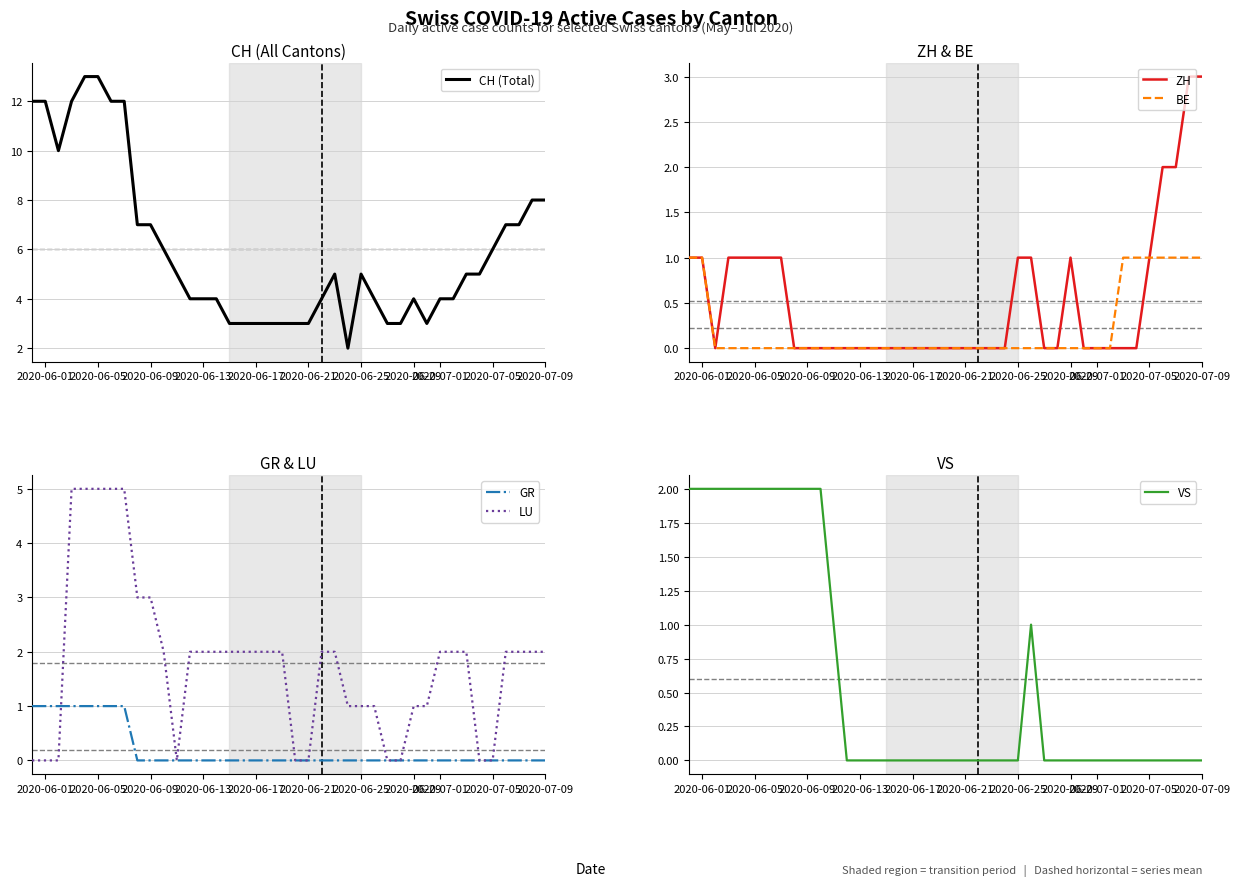

The value of CH (Total) at 2020-06-25 is 3. True or false?

False